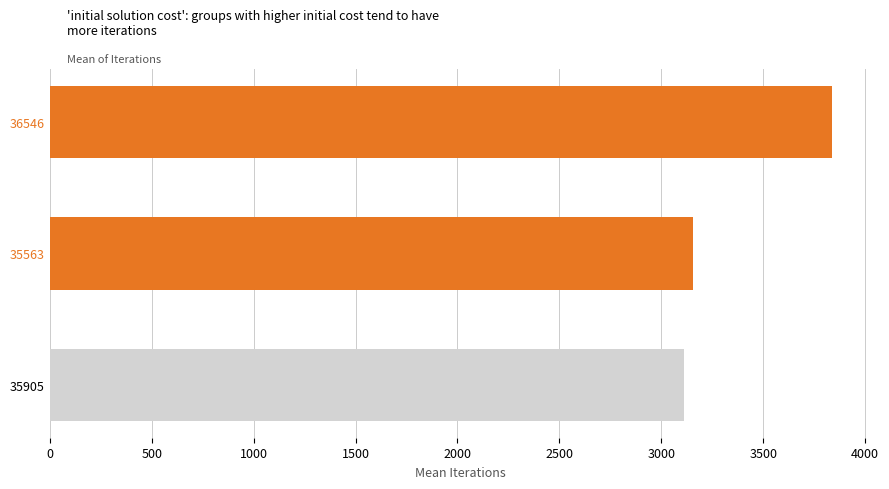

What is the difference between the maximum and minimum values?

728.7